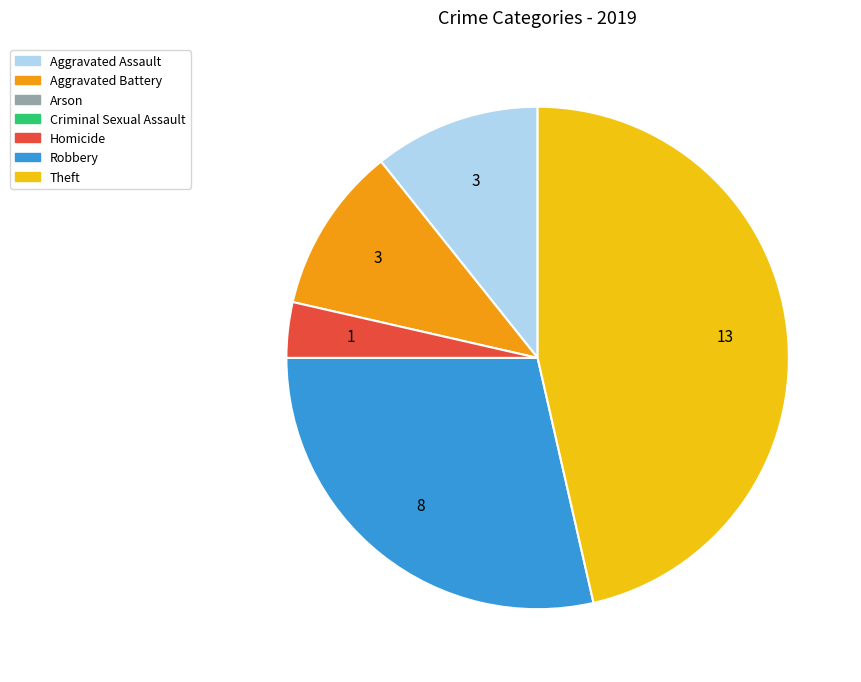

Is there any slice that represents more than half of the pie?

No